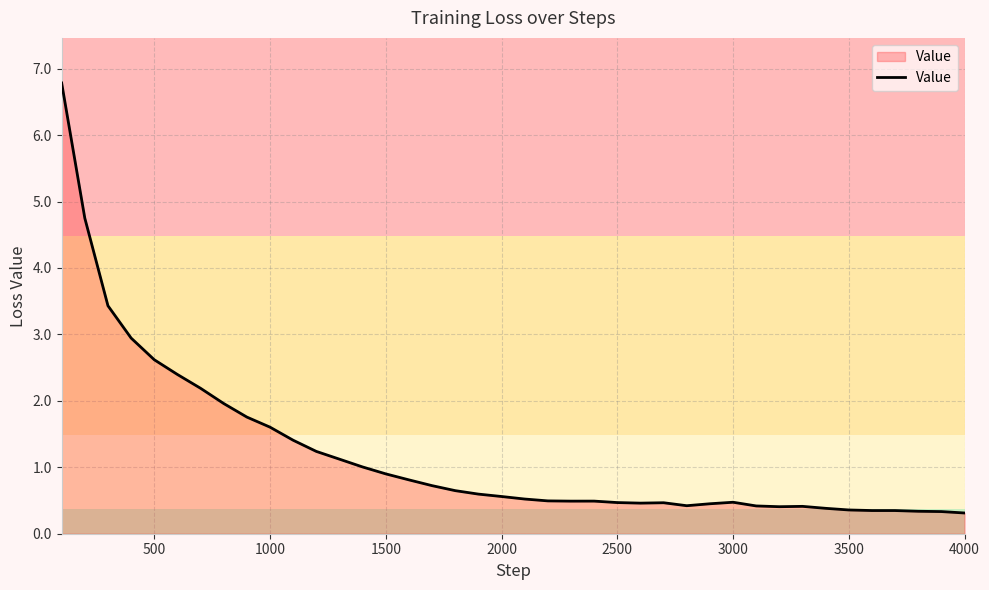

What is the difference between the second highest and minimum values?

4.4